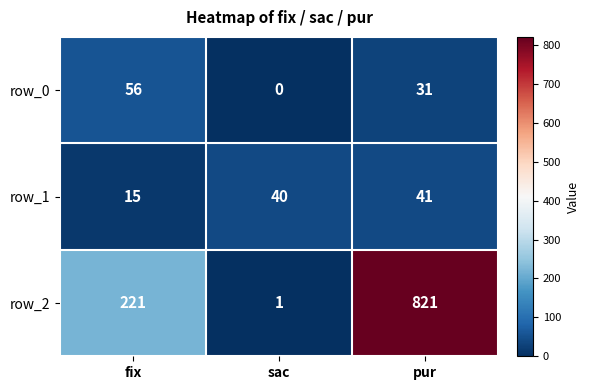

Rank the categories by row_2 value from highest to lowest.

pur, fix, sac